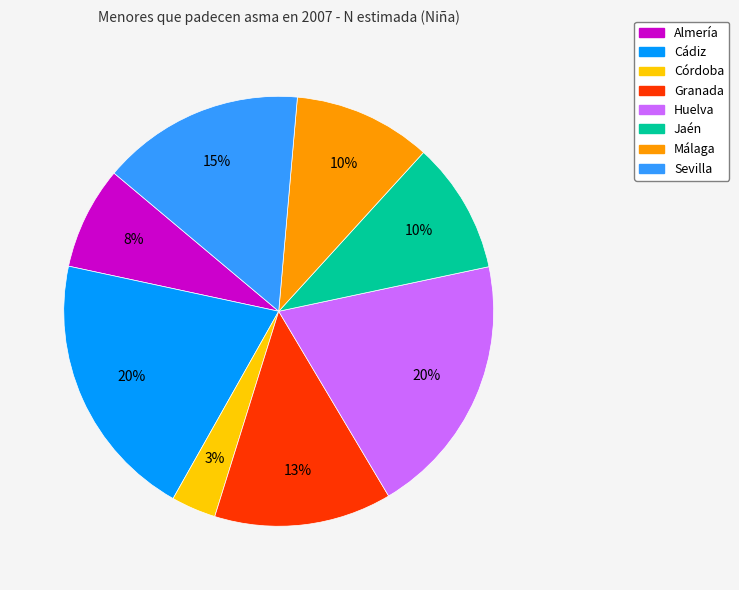

Is there any slice that represents more than half of the pie?

No